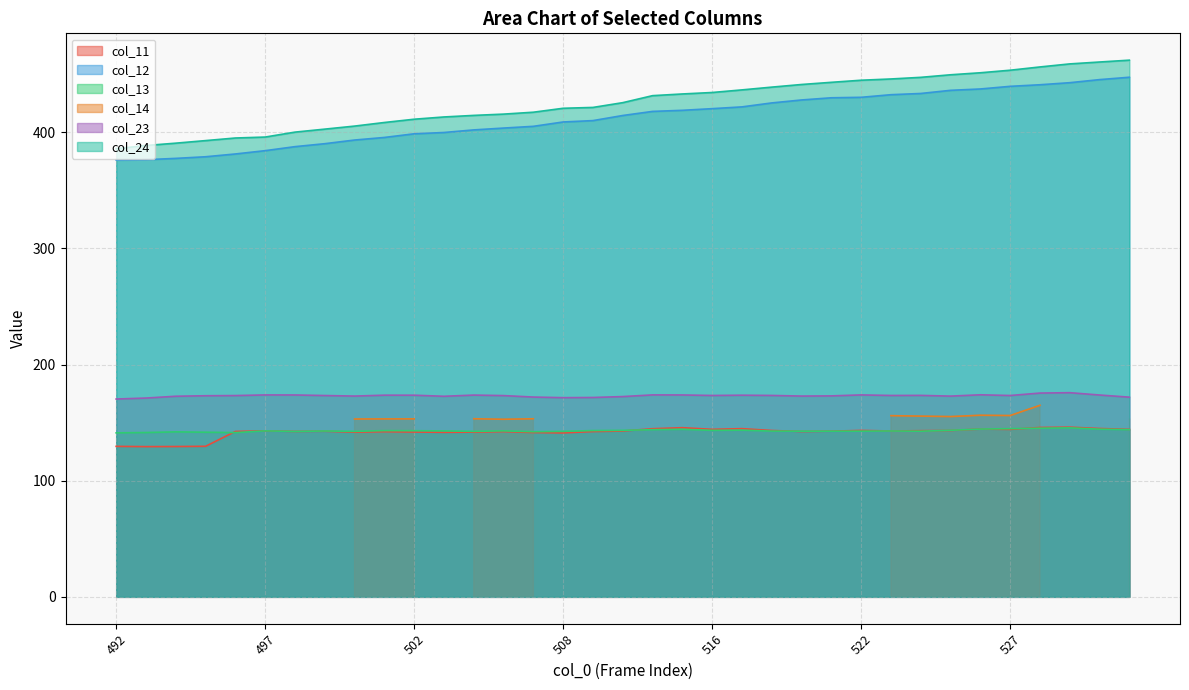

True or false: col_23 and col_24 intersect in this chart.

False